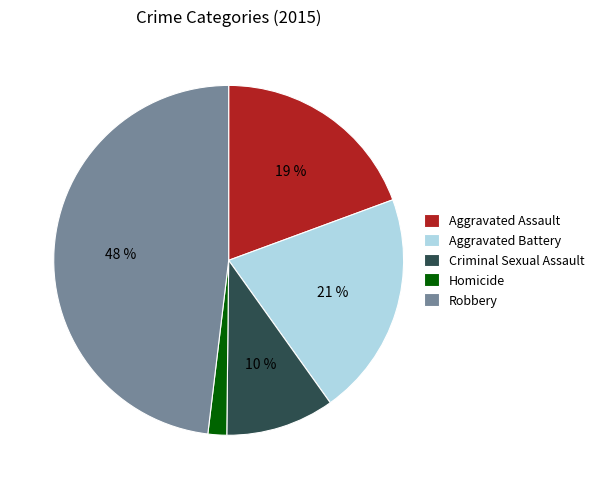

To the nearest percent, what percentage of the pie is Aggravated Battery?

21%